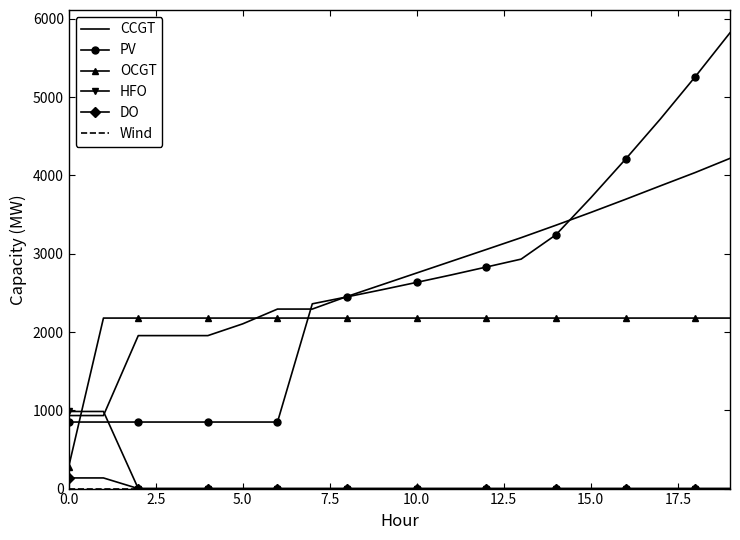

True or false: HFO and PV cross at least once.

True